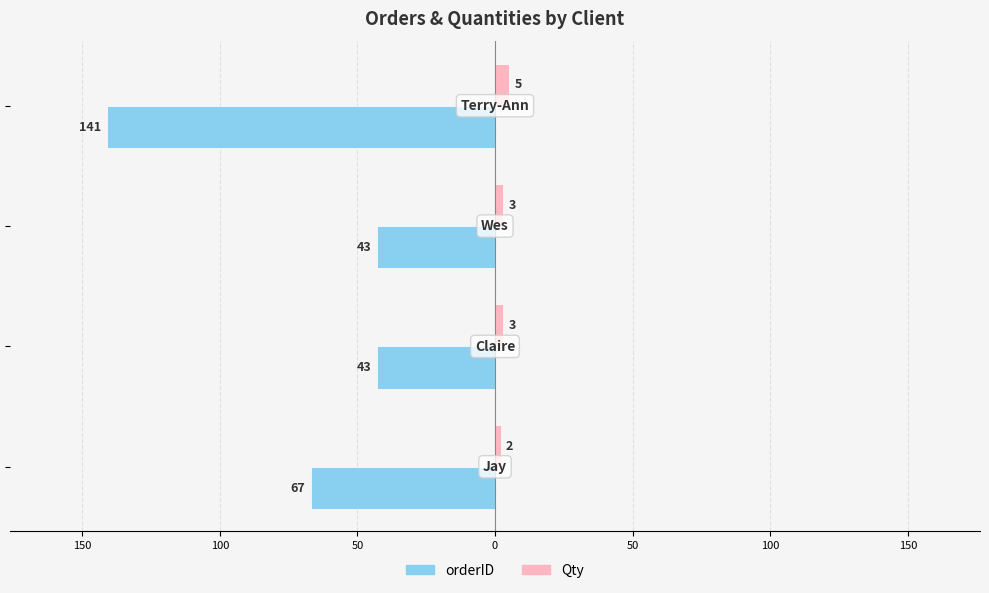

What are all the series names shown in the legend?

orderID, Qty